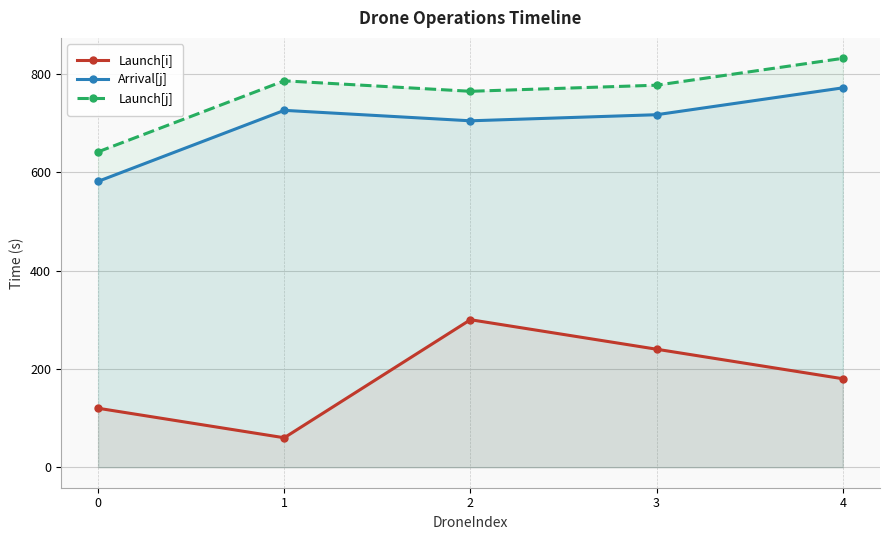

What is the minimum value shown in the chart?

60.0